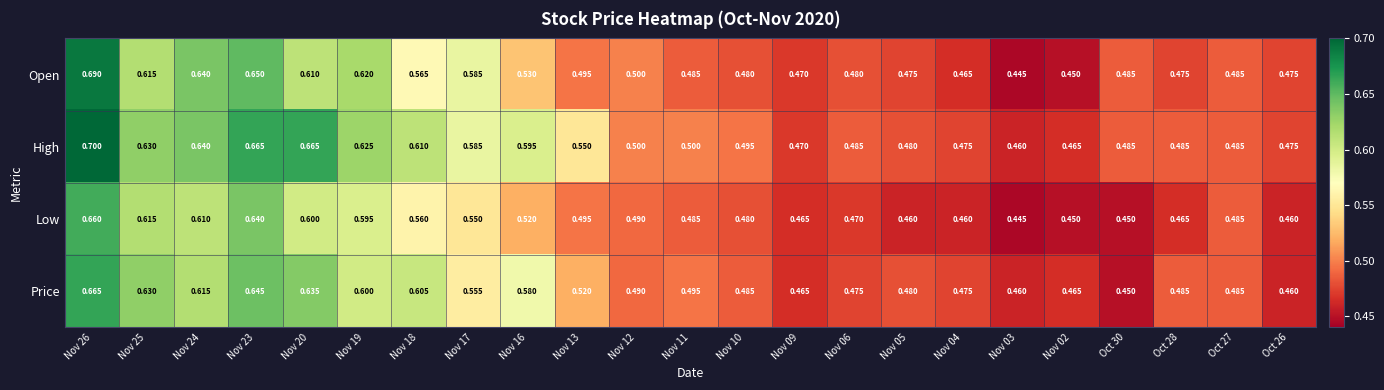

Between Nov 17 and Nov 10, which series saw the biggest shift?

Open